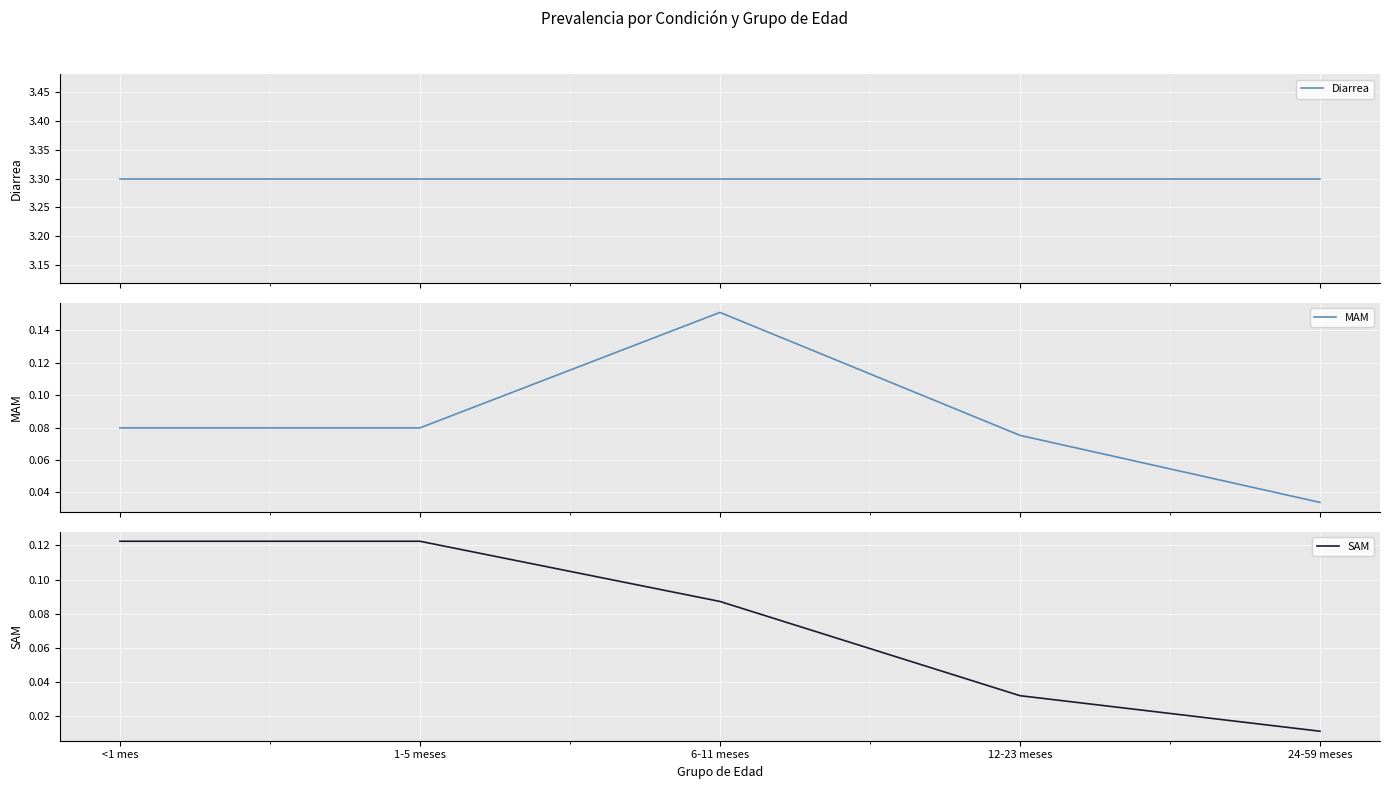

What is the value of the Diarrea point at the 4th from the left?

3.3